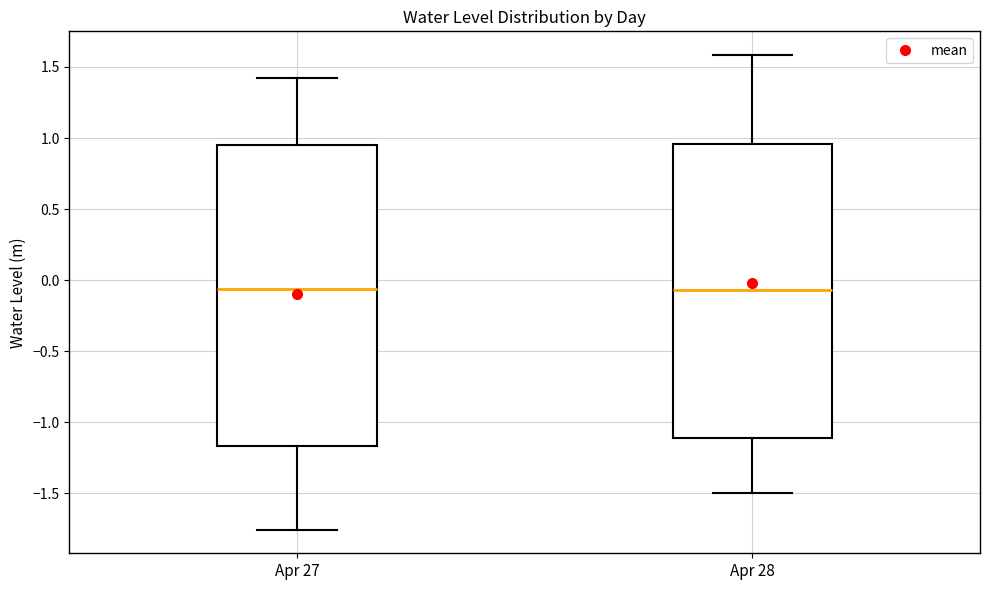

Where does the median line of the box for Apr 27 sit on the y-axis? The values are not printed on the chart, so give them approximately, as read against the axis.

-0.05